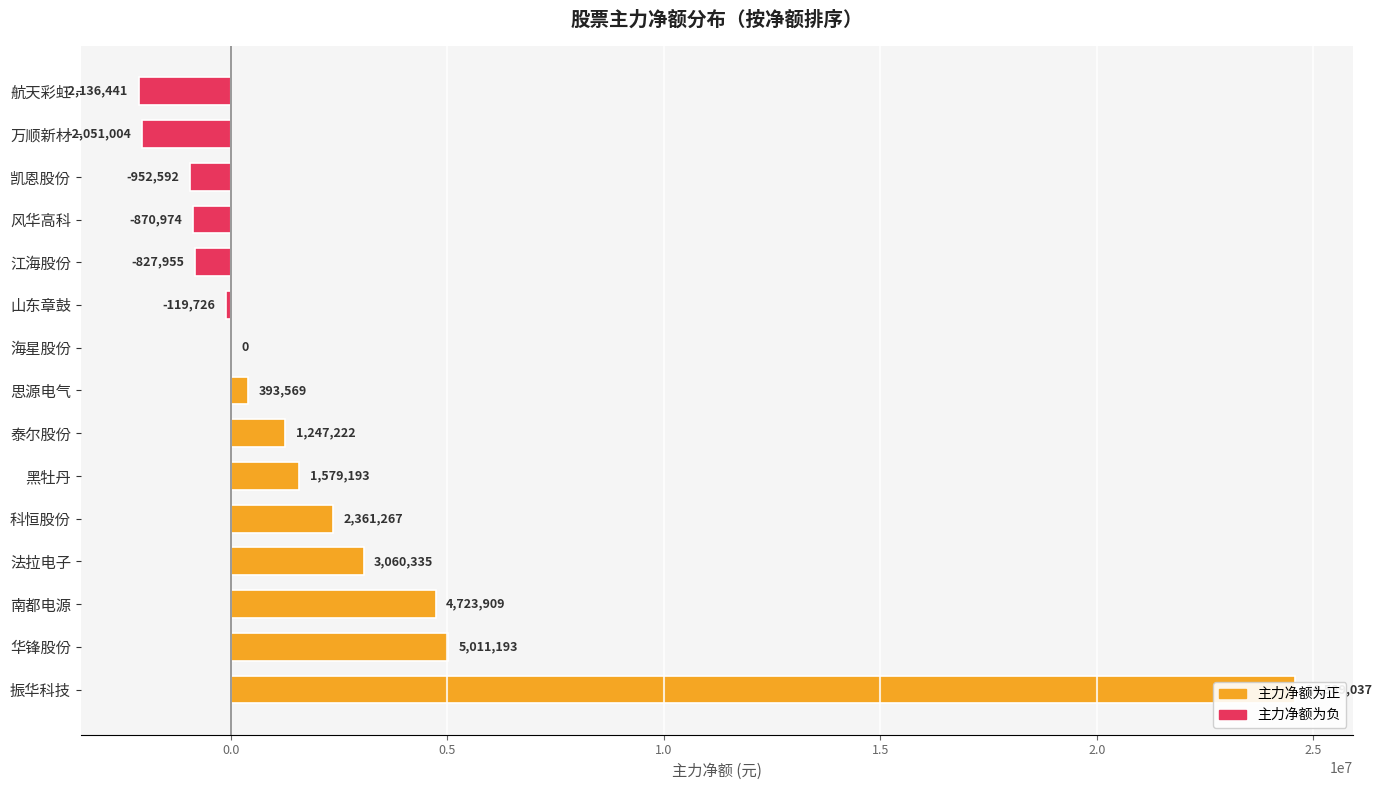

What is the maximum value for 主力净额?

24589037